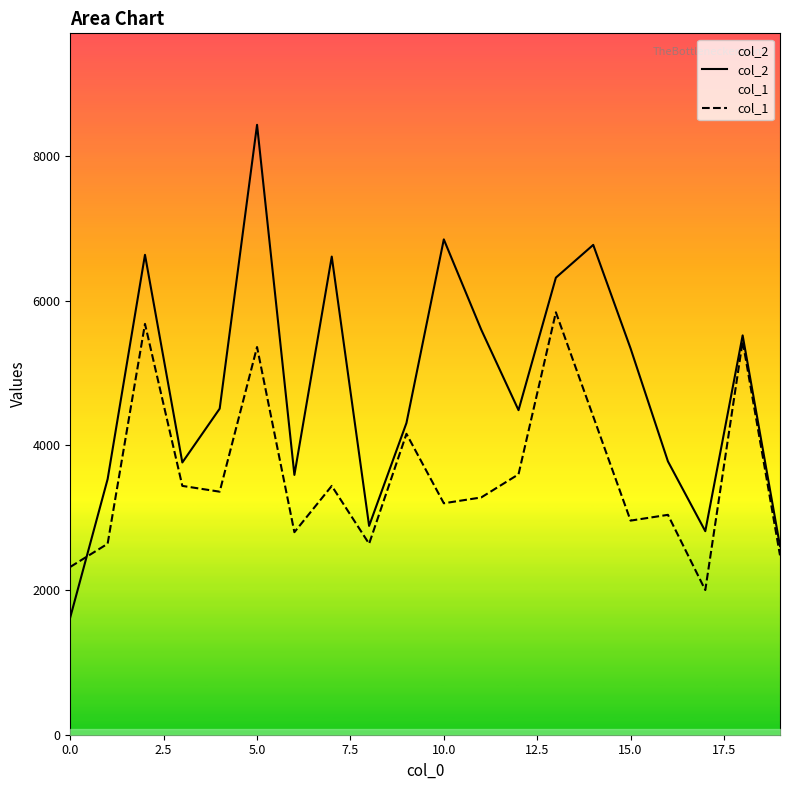

What is the approximate value of col_1 at 13, to the nearest 50?

5850